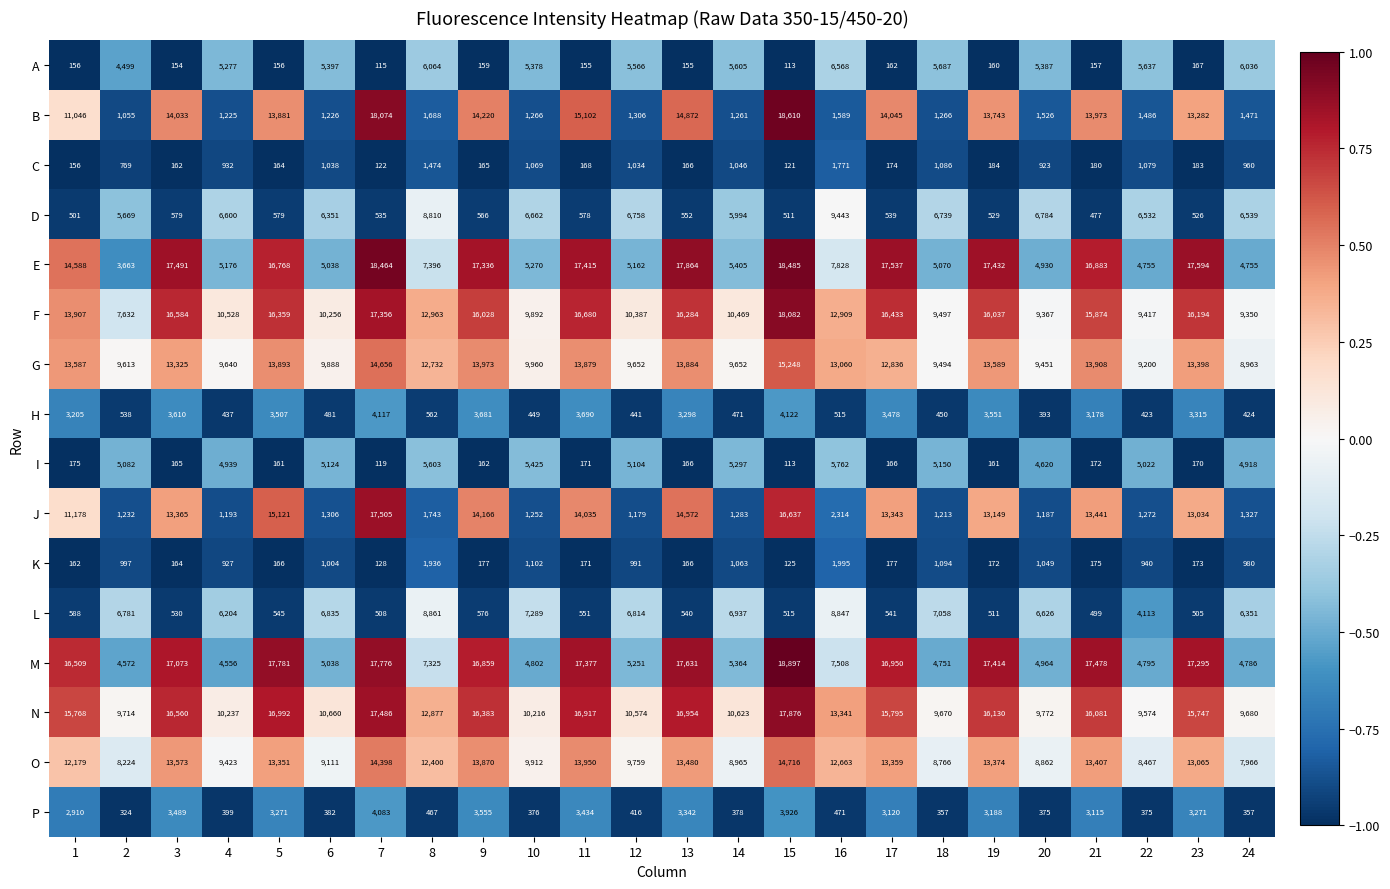

Rank the series by their maximum value, from lowest to highest.

C, K, P, H, I, A, L, D, O, G, J, N, F, E, B, M